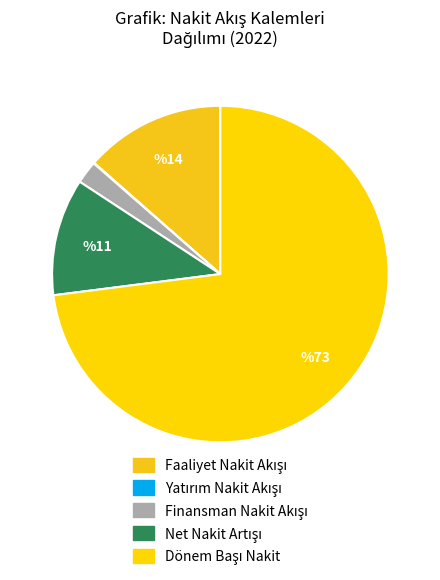

Does any single category account for the majority?

Yes